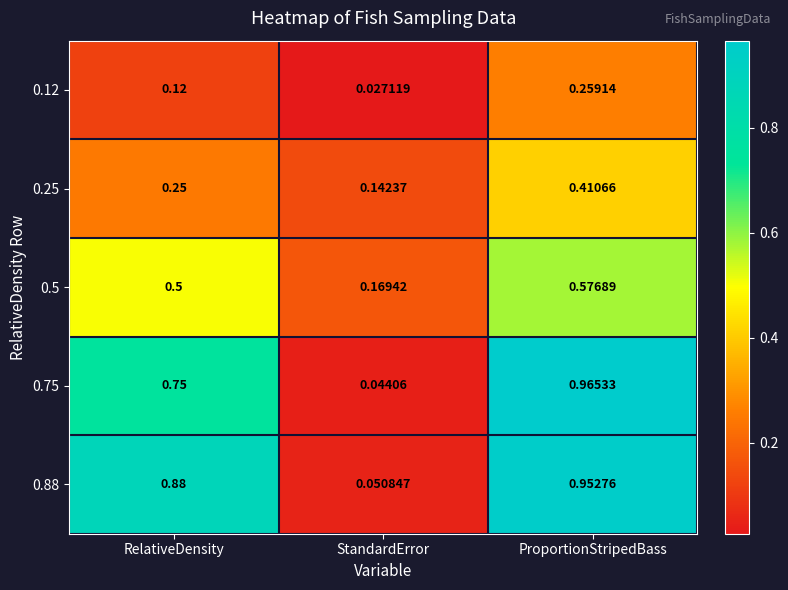

Is the value of 0.25 at ProportionStripedBass greater than the value of 0.5 at RelativeDensity?

No